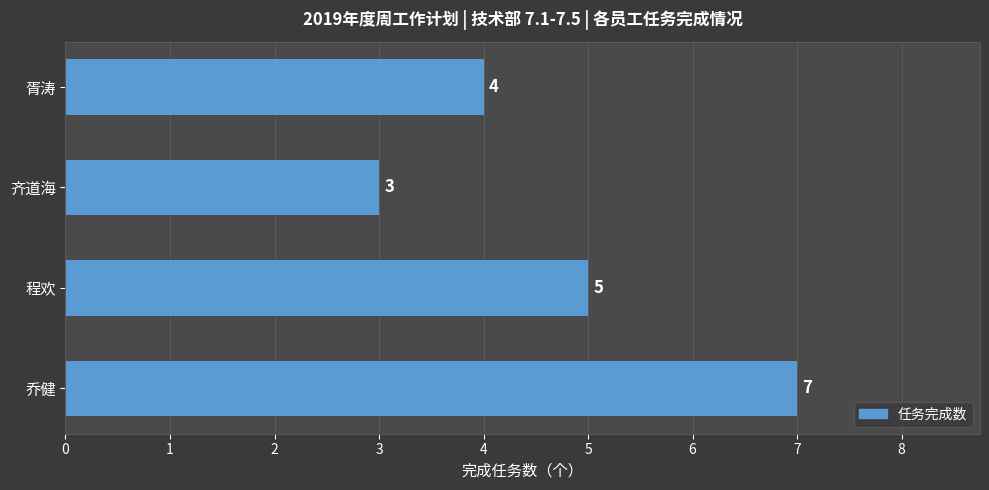

What is the approximate value at 胥涛?

4